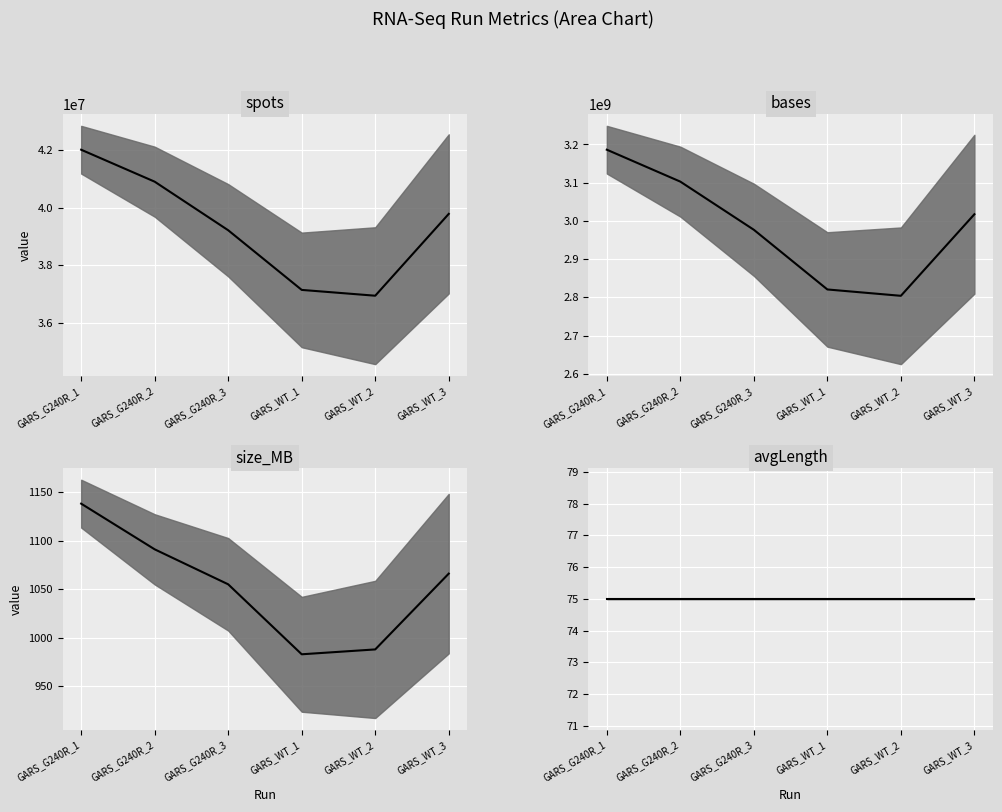

What is the value of the bases median point at the 4th from the left?

2820665412